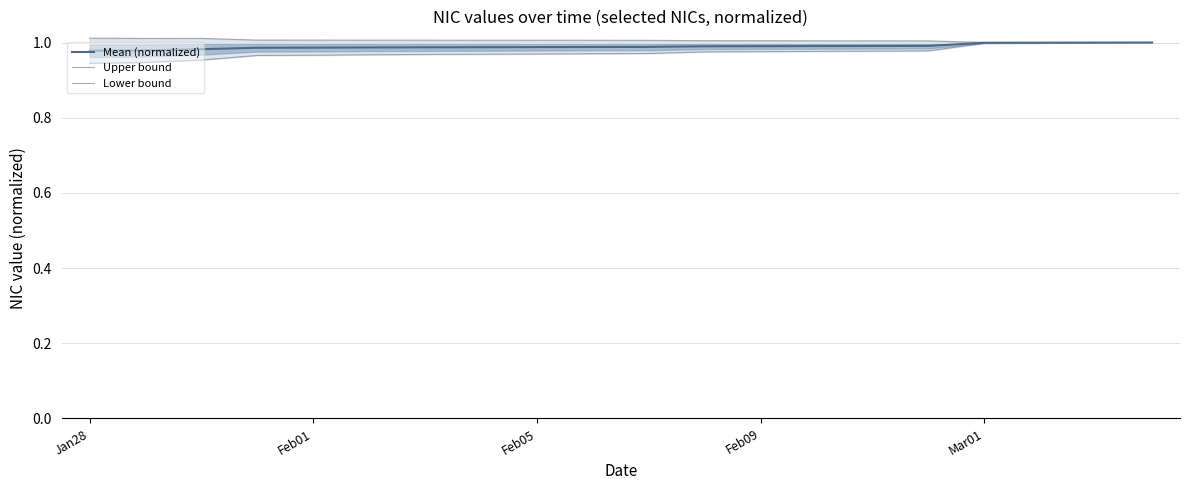

What is the greatest value displayed?

1.0